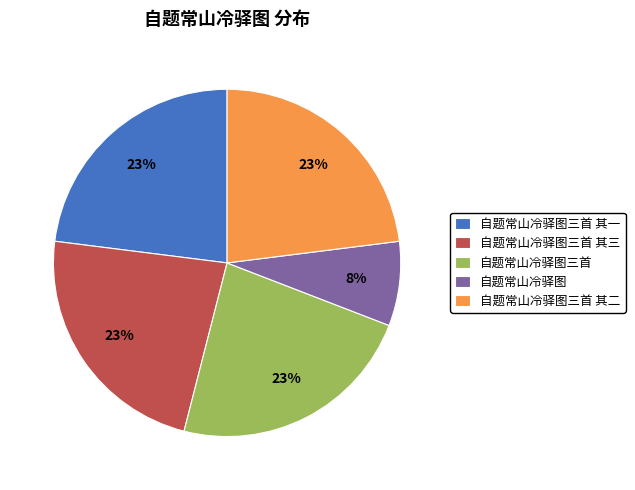

To the nearest percent, what portion does 自题常山冷驿图 represent?

8%